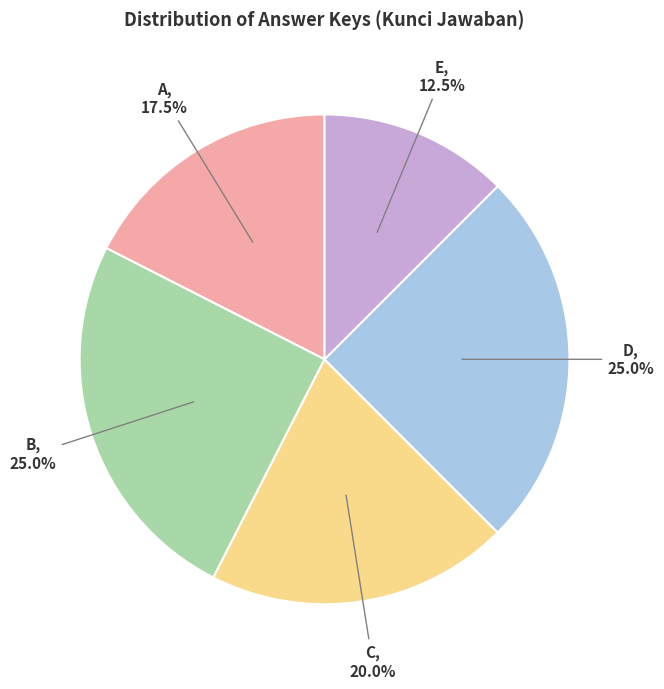

Is there a majority slice in this chart?

No